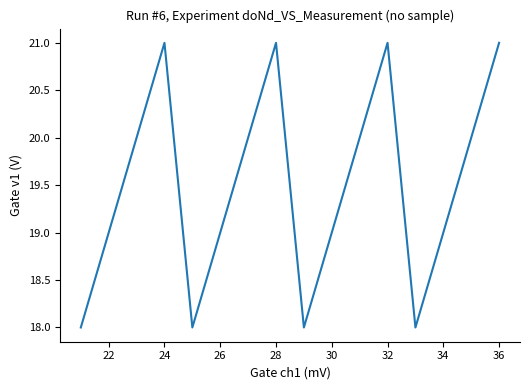

What is the minimum value shown in the chart?

18